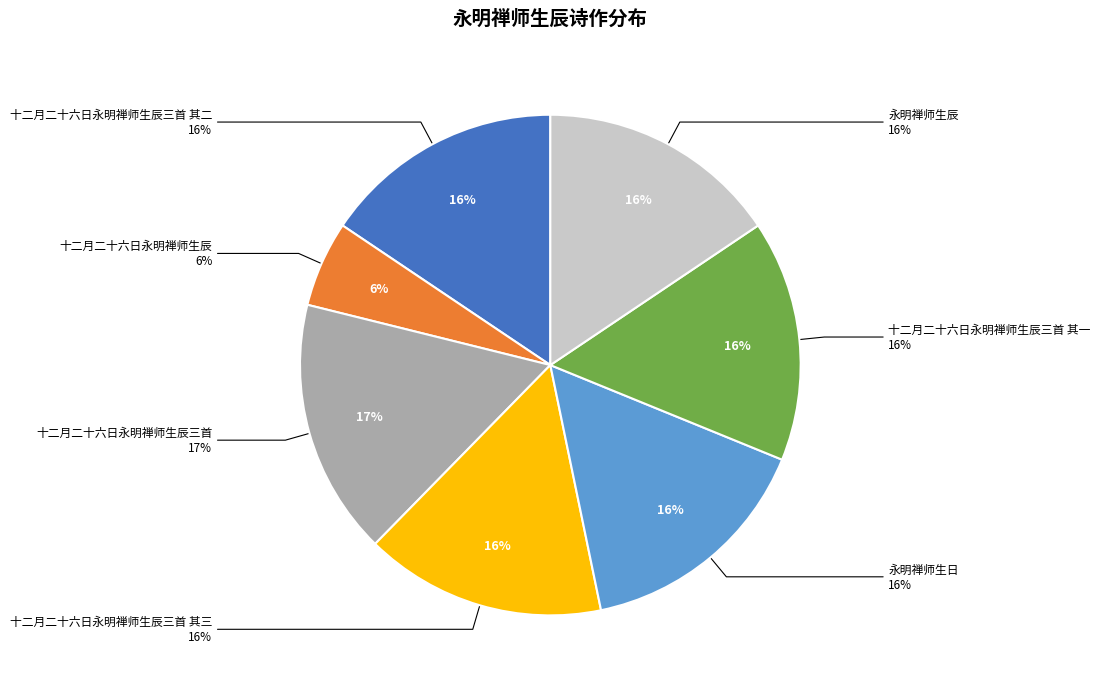

What is the ratio of the value at 十二月二十六日永明禅师生辰三首 其三 to the value at 十二月二十六日永明禅师生辰?

2.8